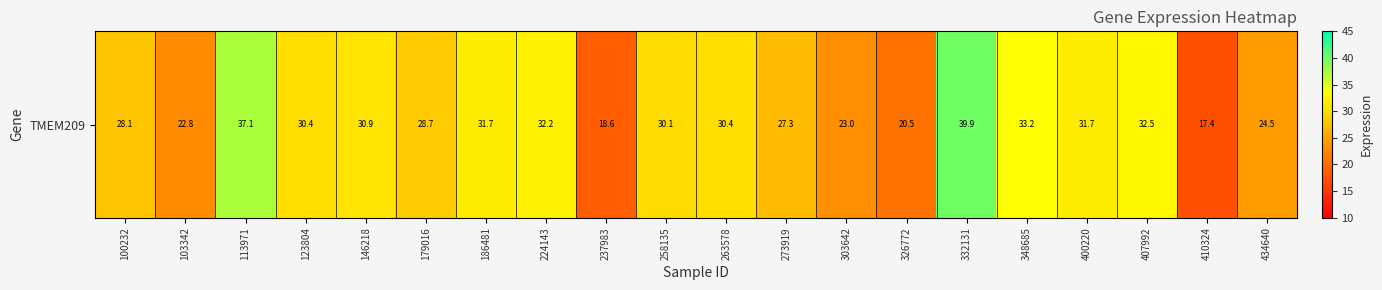

Reading left to right, transcribe all the data shown in this chart.

100232=28.1	103342=22.8	113971=37.1	123804=30.4	146218=30.9	179016=28.7	186481=31.7	224143=32.2	237983=18.6	258135=30.1	263578=30.4	273919=27.3	303642=23.0	326772=20.5	332131=39.9	348685=33.2	400220=31.7	407992=32.5	410324=17.4	434640=24.5